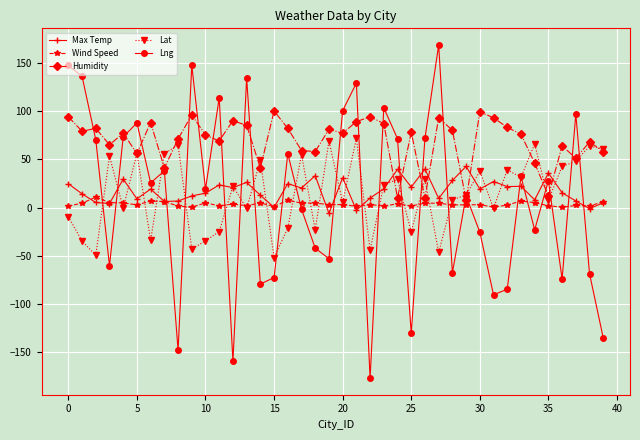

What is the average value of the Max Temp series?

17.5